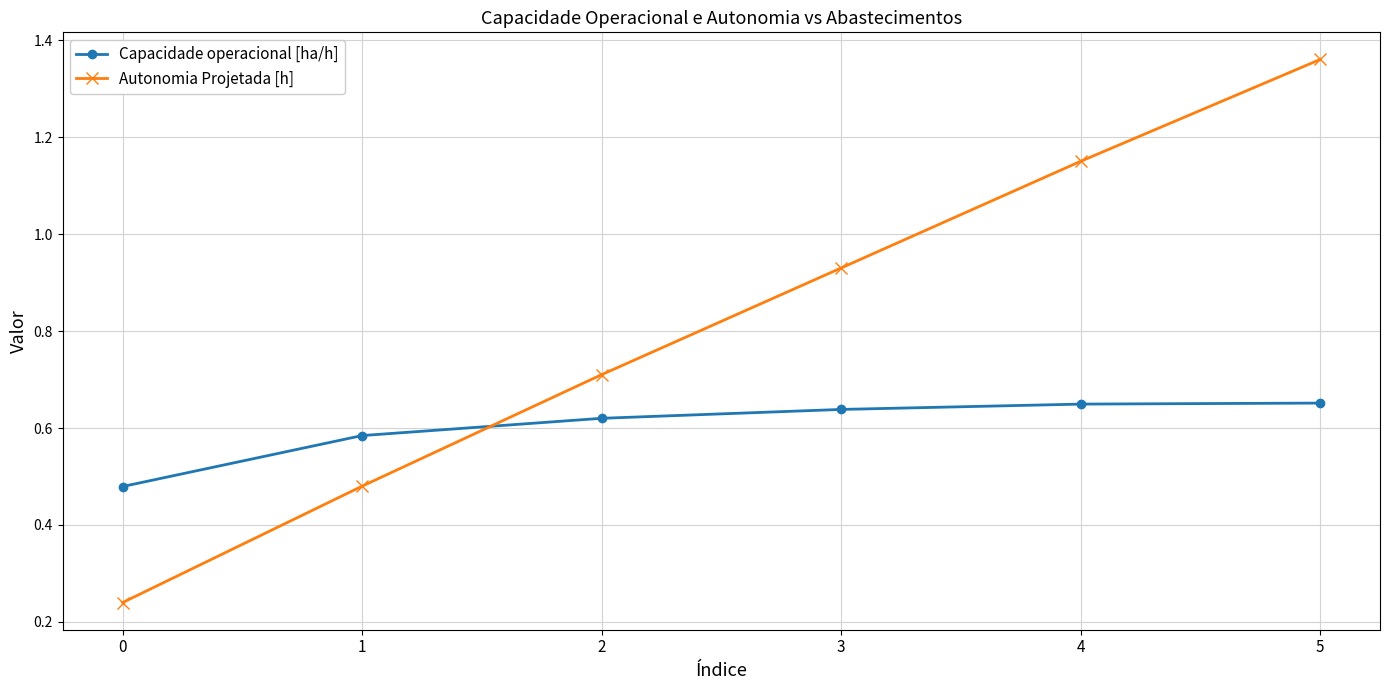

How many Capacidade operacional [ha/h] values are between 0 and 1?

6